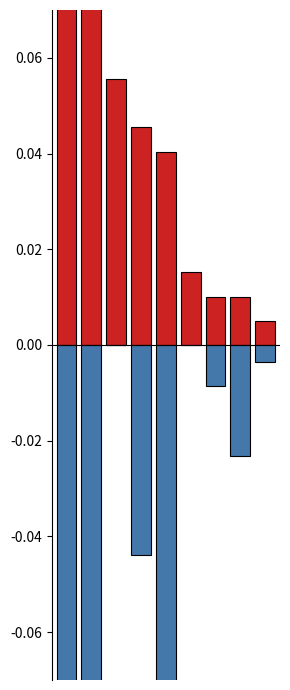

Which series has the largest range (max minus min)?

Costo proporcional